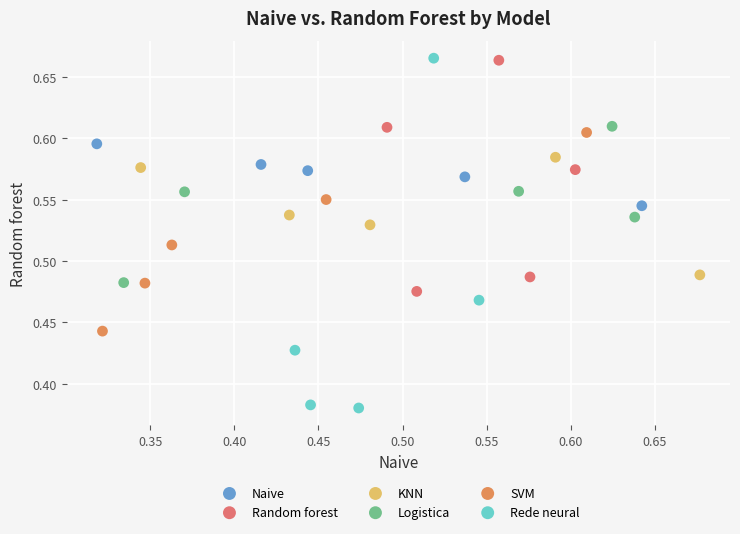

Which series reaches the minimum Y coordinate?

Rede neural